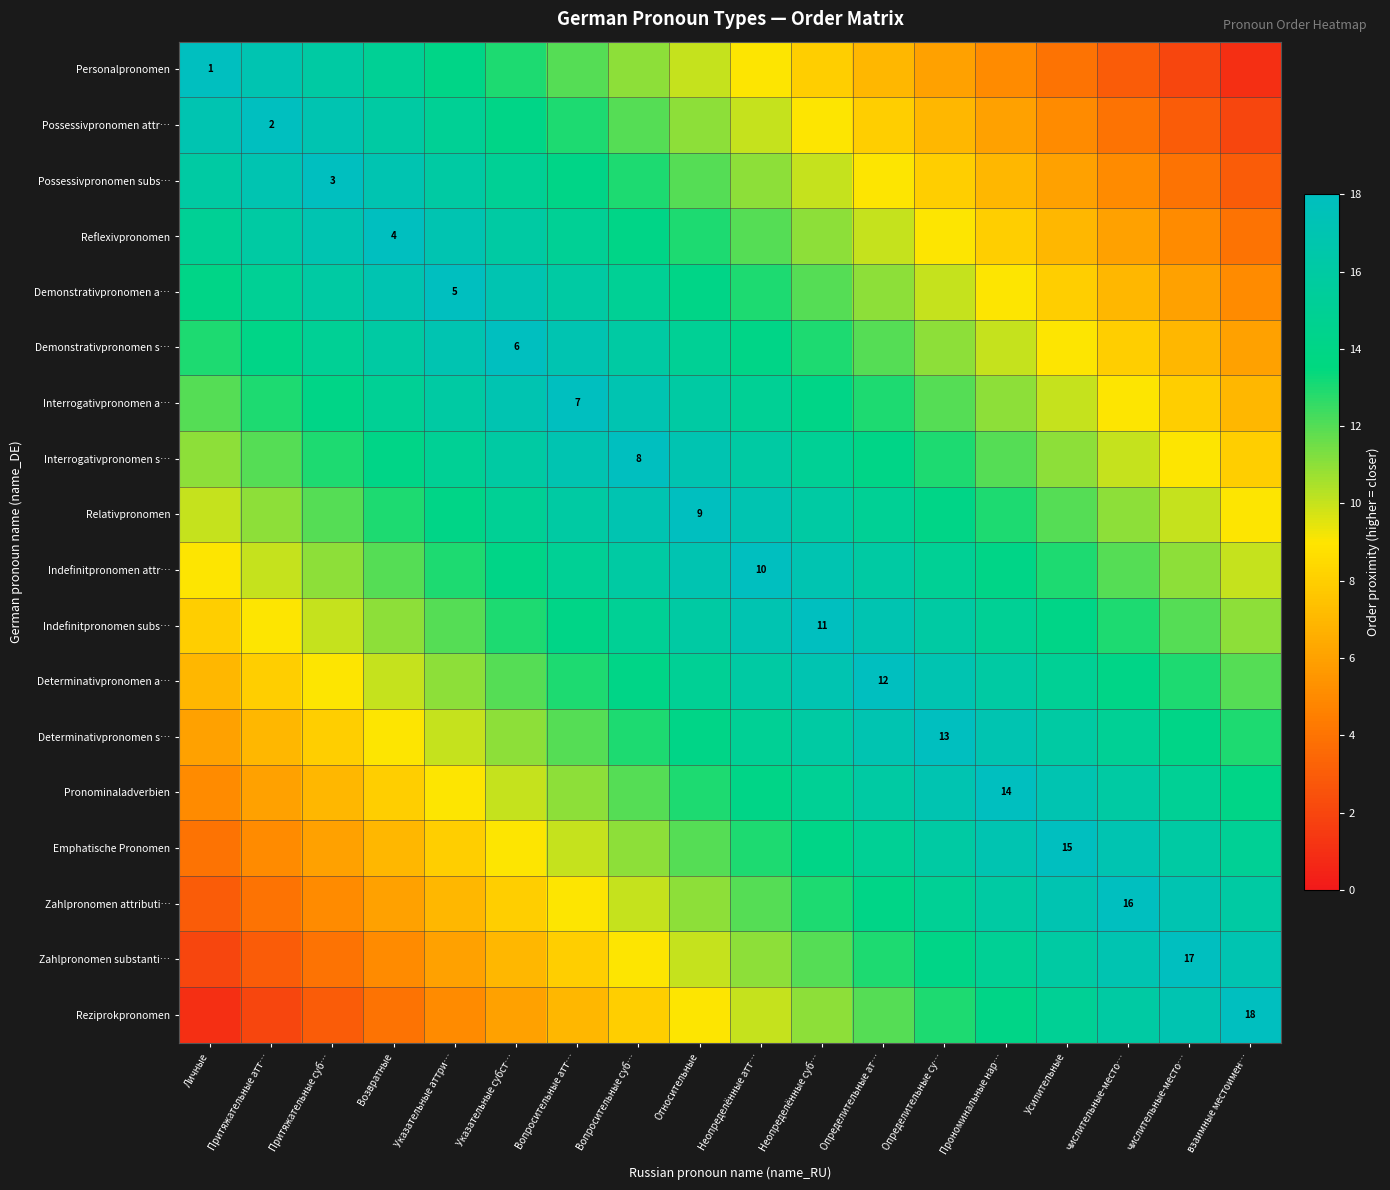

What is the total value across all series at Указательные субст…?

231